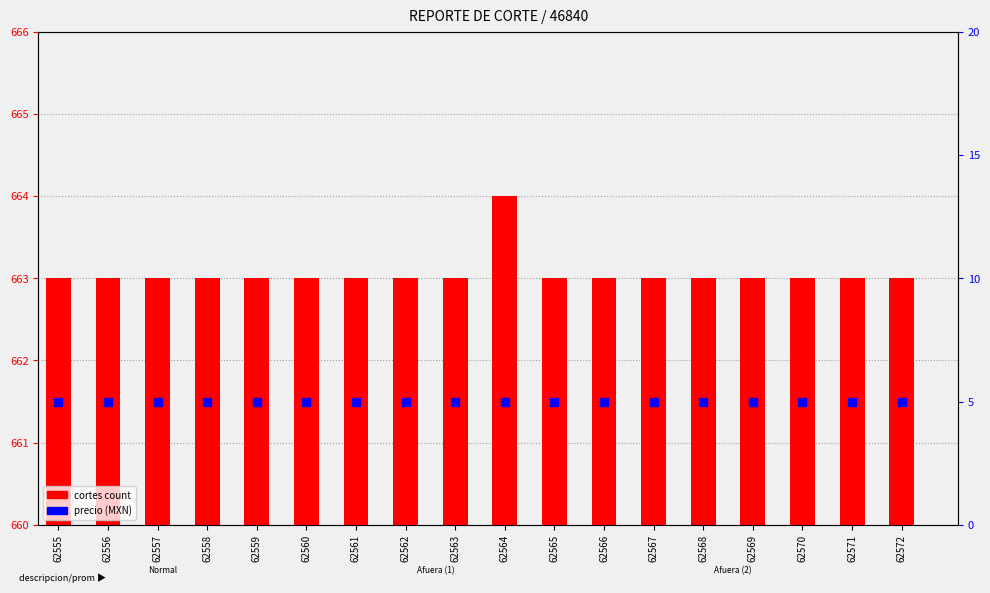

At which category is the sum across all series the highest?

62564